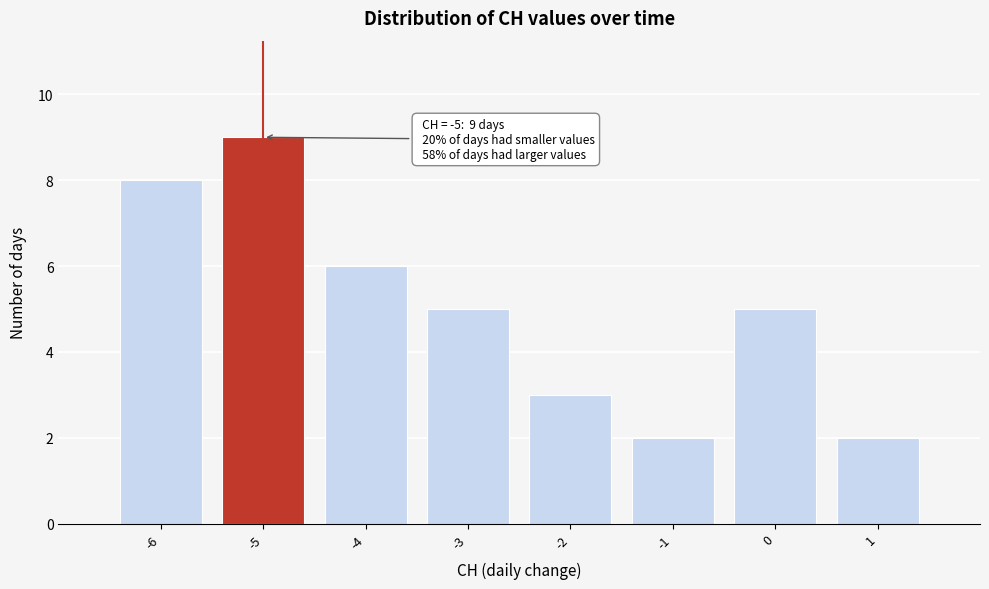

Over which range of the x-axis is the bar tallest?

-5.5 to -4.5